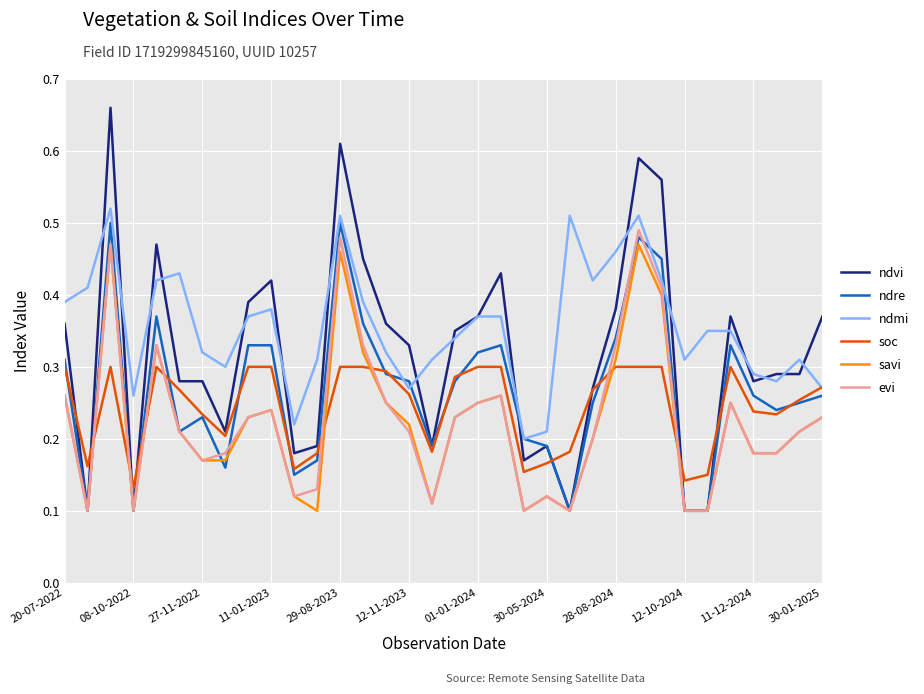

How many intersections are there between soc and evi?

8